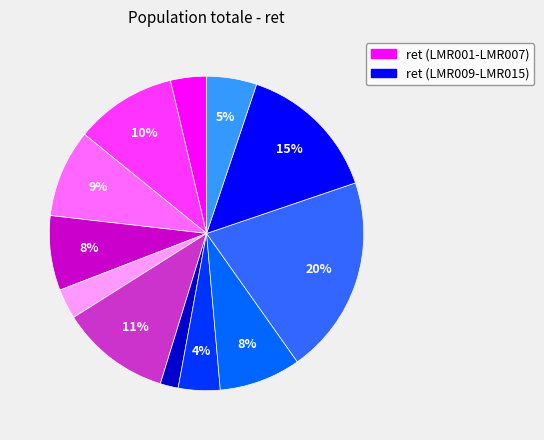

To the nearest percent, what is the average slice percentage?

8%